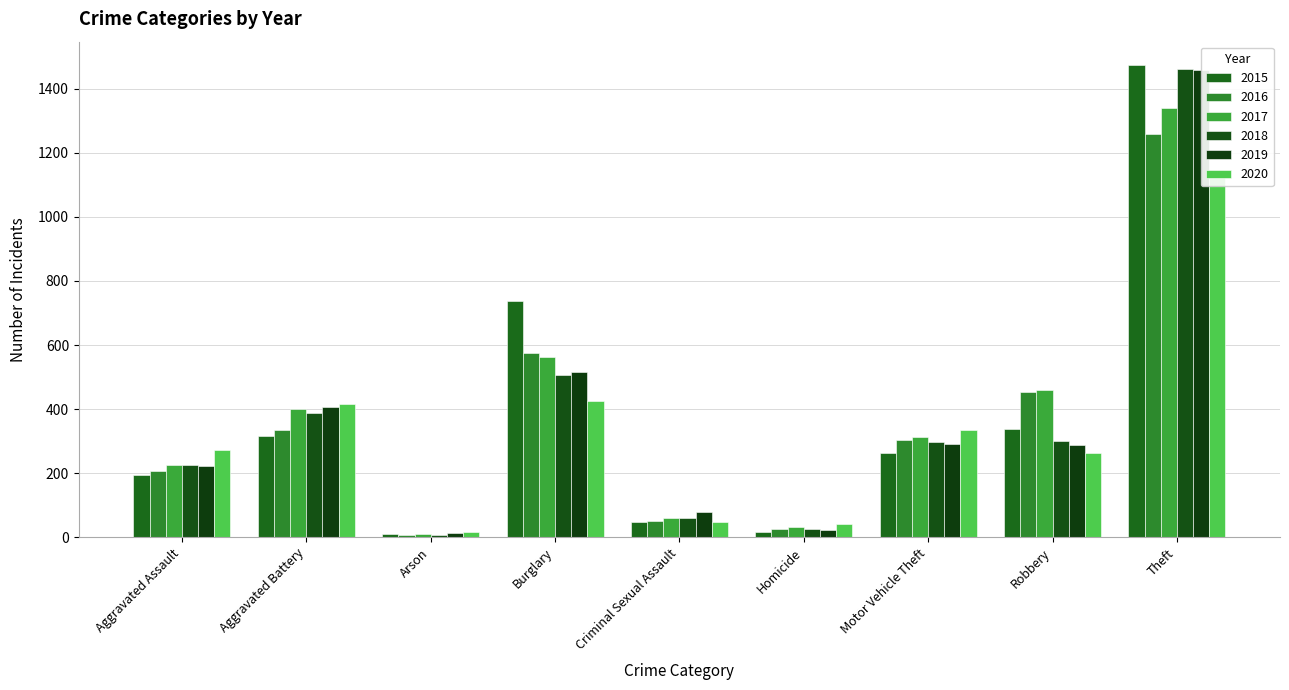

Reading right to left, transcribe all the data shown in this chart.

2015: Theft=1474	Robbery=337	Motor Vehicle Theft=263	Homicide=15	Criminal Sexual Assault=46	Burglary=738	Arson=9	Aggravated Battery=316	Aggravated Assault=194
2016: Theft=1259	Robbery=454	Motor Vehicle Theft=304	Homicide=26	Criminal Sexual Assault=50	Burglary=576	Arson=7	Aggravated Battery=336	Aggravated Assault=206
2017: Theft=1339	Robbery=460	Motor Vehicle Theft=312	Homicide=33	Criminal Sexual Assault=61	Burglary=562	Arson=10	Aggravated Battery=400	Aggravated Assault=224
2018: Theft=1461	Robbery=301	Motor Vehicle Theft=298	Homicide=25	Criminal Sexual Assault=60	Burglary=506	Arson=7	Aggravated Battery=389	Aggravated Assault=225
2019: Theft=1459	Robbery=287	Motor Vehicle Theft=290	Homicide=22	Criminal Sexual Assault=77	Burglary=517	Arson=12	Aggravated Battery=407	Aggravated Assault=223
2020: Theft=1125	Robbery=263	Motor Vehicle Theft=333	Homicide=41	Criminal Sexual Assault=48	Burglary=425	Arson=17	Aggravated Battery=416	Aggravated Assault=273